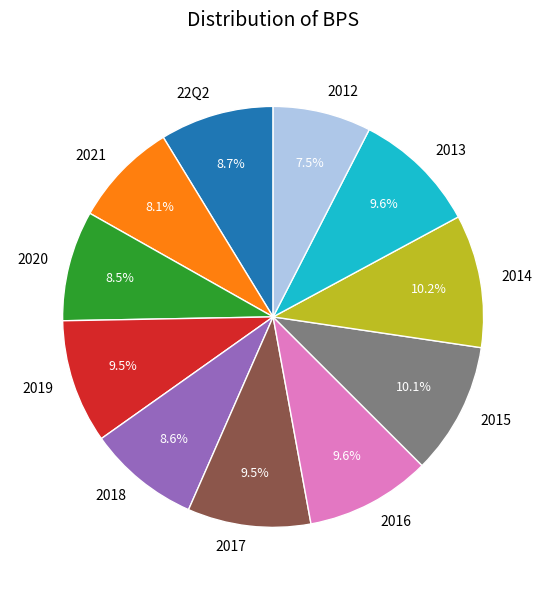

Which has a higher value, 2021 or 2015?

2015